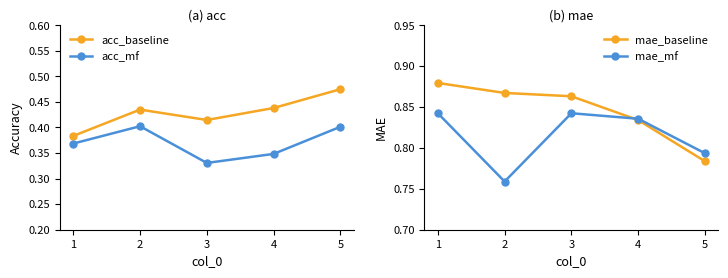

Between which two adjacent categories do mae_baseline and mae_mf first intersect?

3 and 4